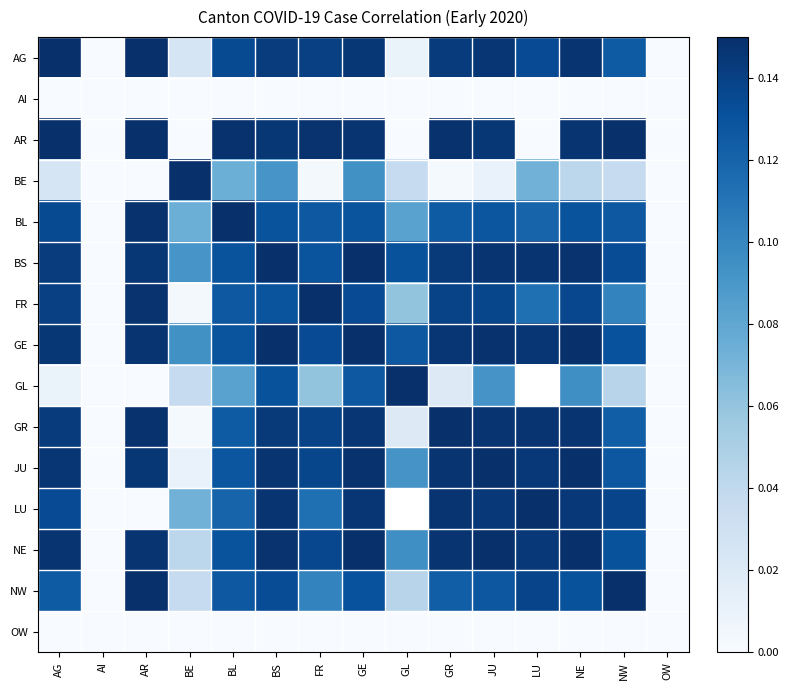

Which has a higher value, BL or BS?

BS